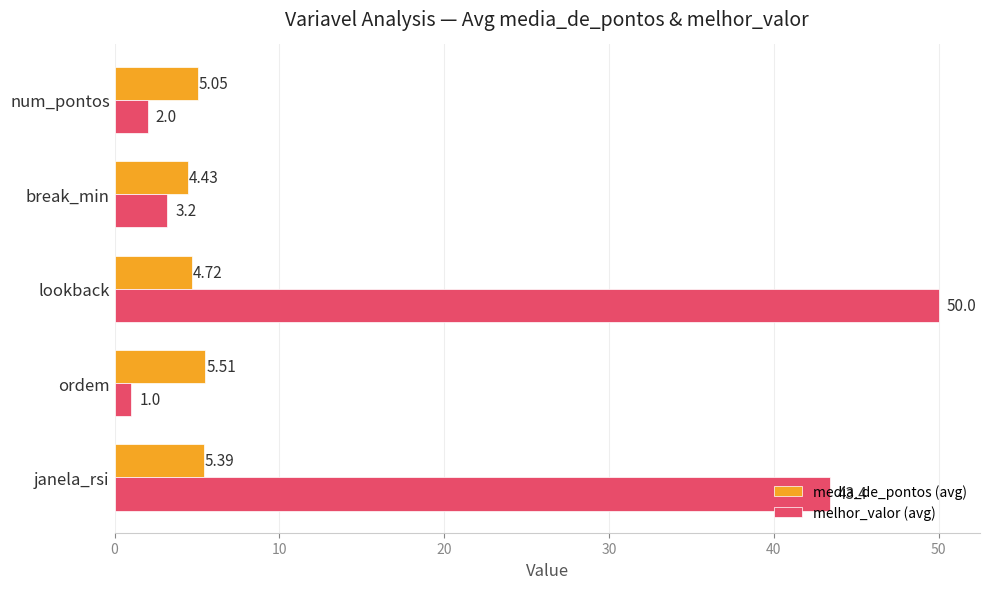

What is the difference between the second highest and minimum values in the media_de_pontos (avg) series?

1.0